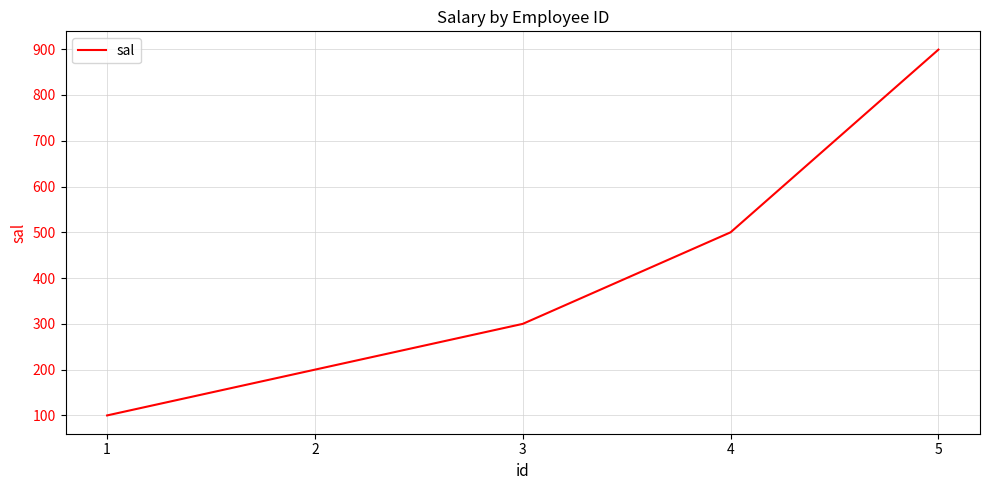

What is the sum of all values?

1999